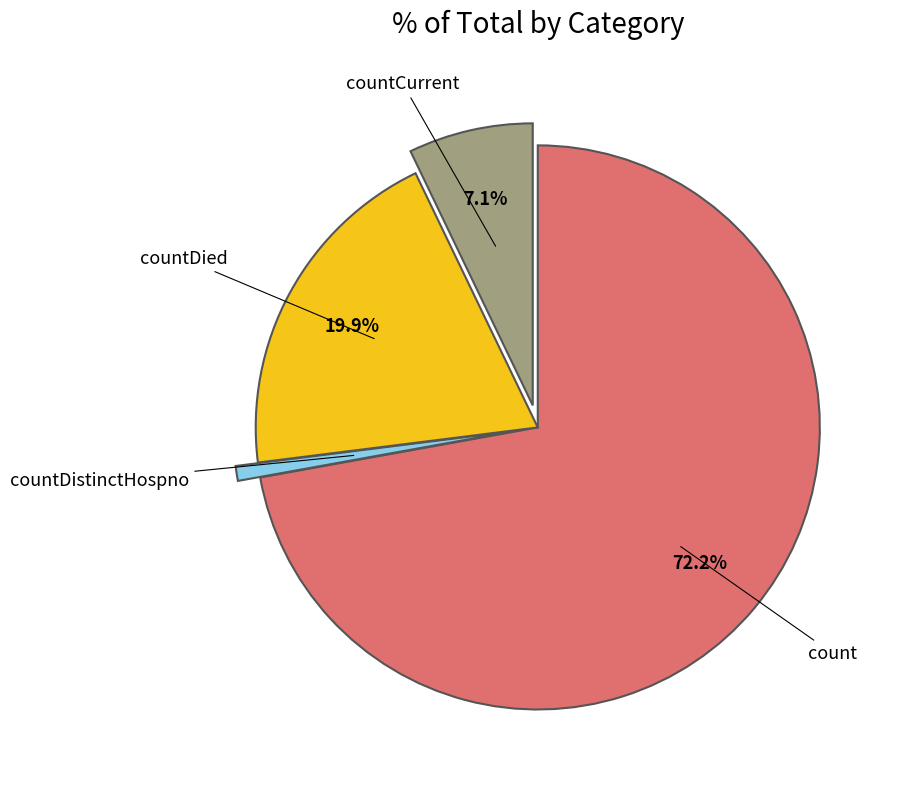

Is there a majority slice in this chart?

Yes